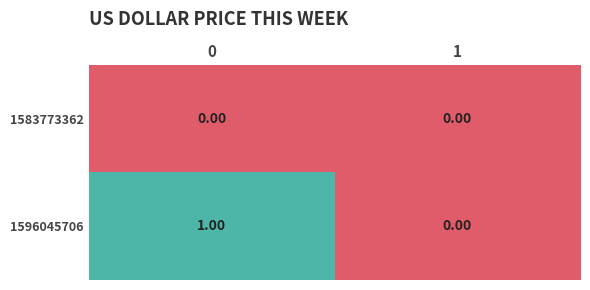

At 0, list the series in order from smallest to largest.

1583773362, 1596045706